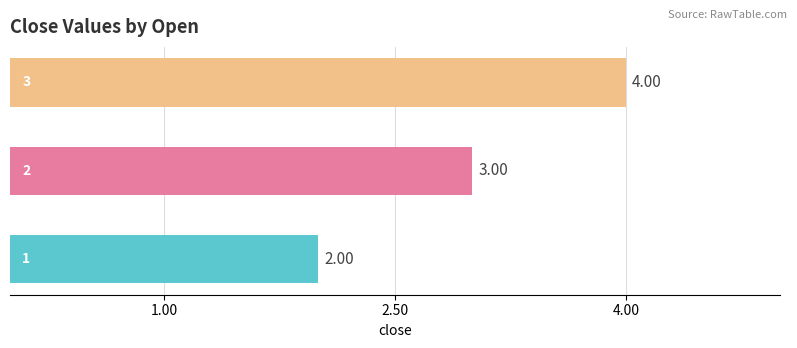

What is the sum of all values?

9